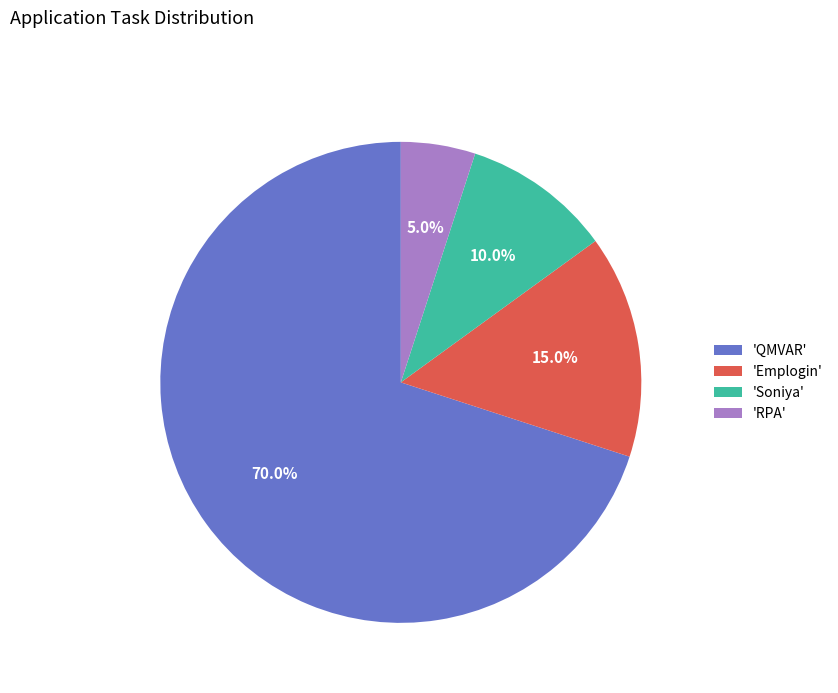

How many segments does this pie chart have?

4